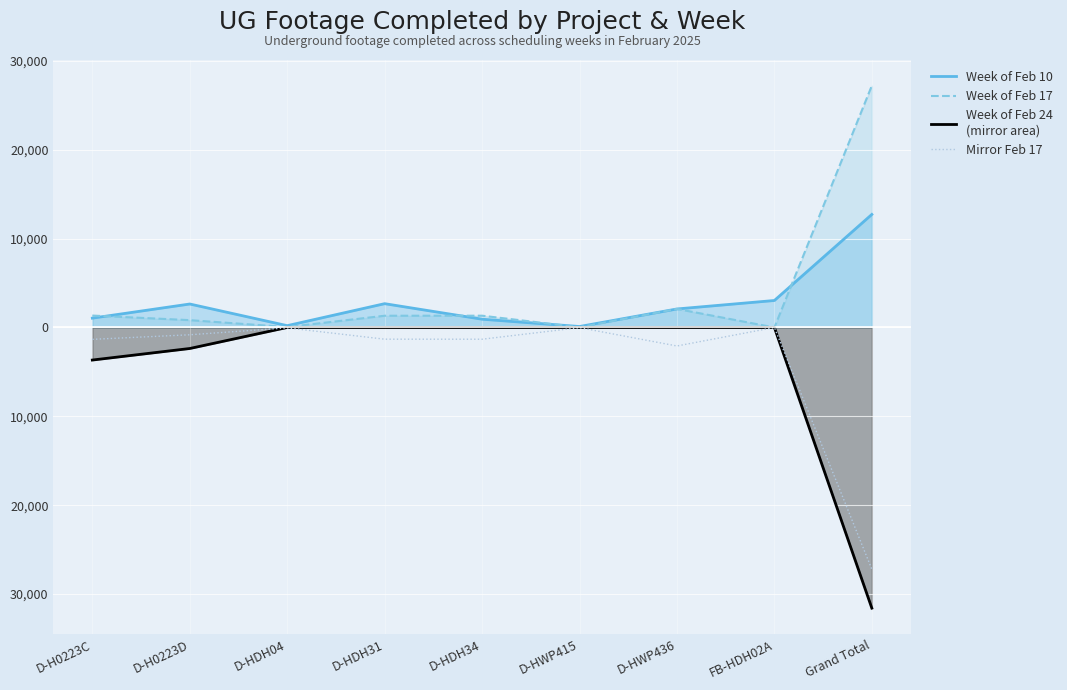

Does the chart display data point markers on the line(s)?

No